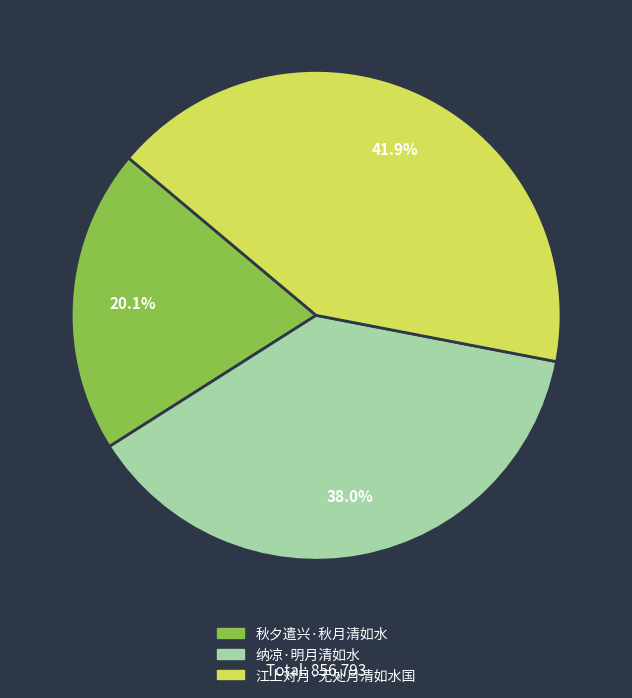

Count the number of slices in the pie.

3